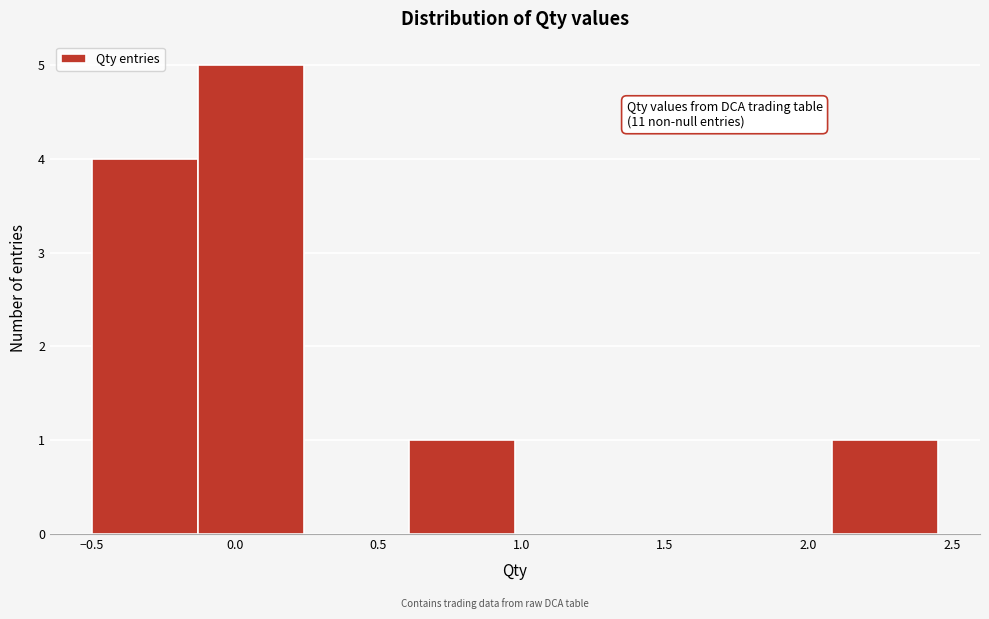

Which range on the x-axis has the tallest bar?

-0.15 to 0.25